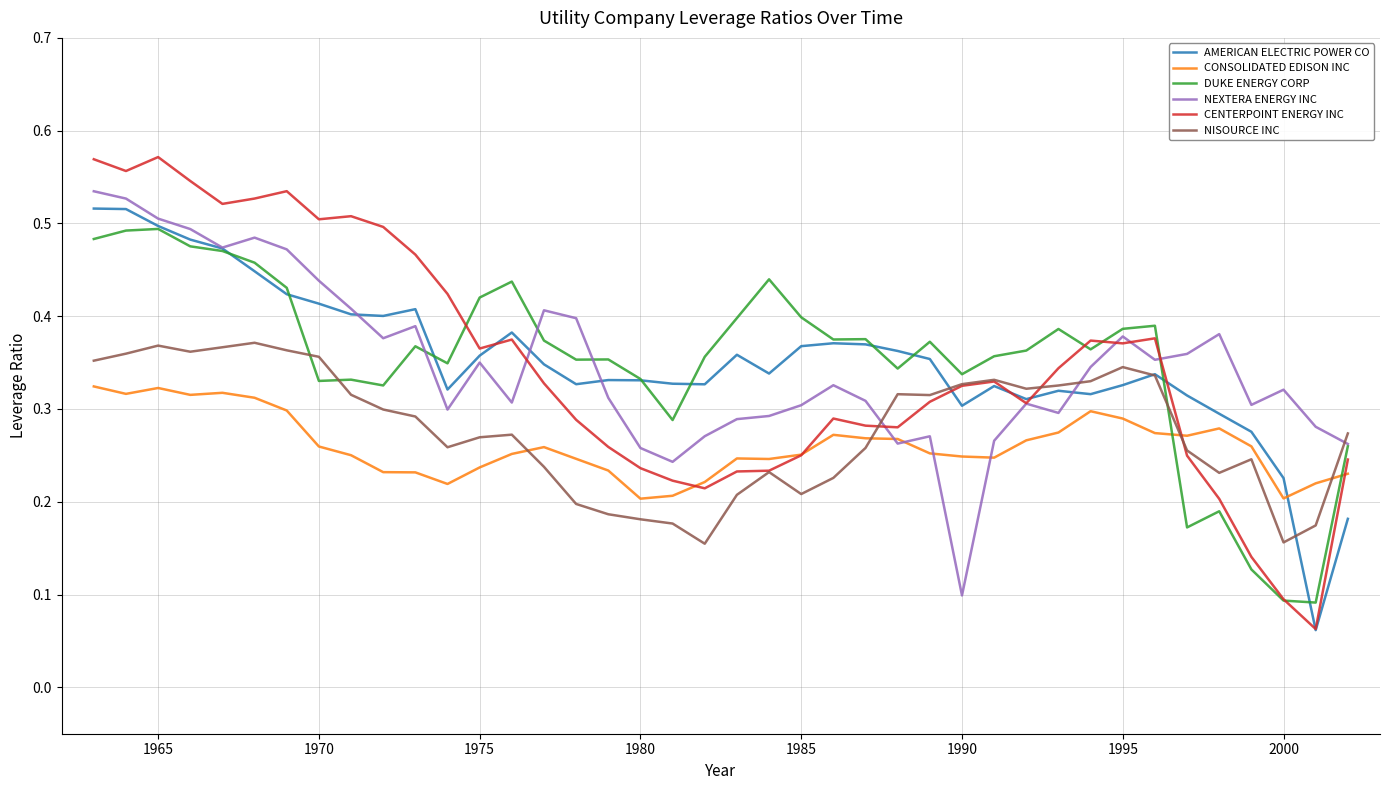

Does the chart display data point markers on the line(s)?

No